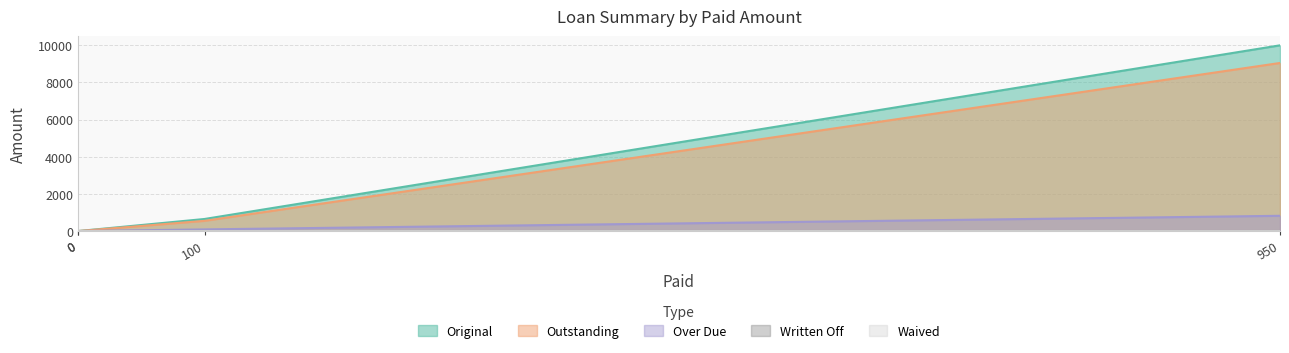

What is the average value of the Original series?

2662.8